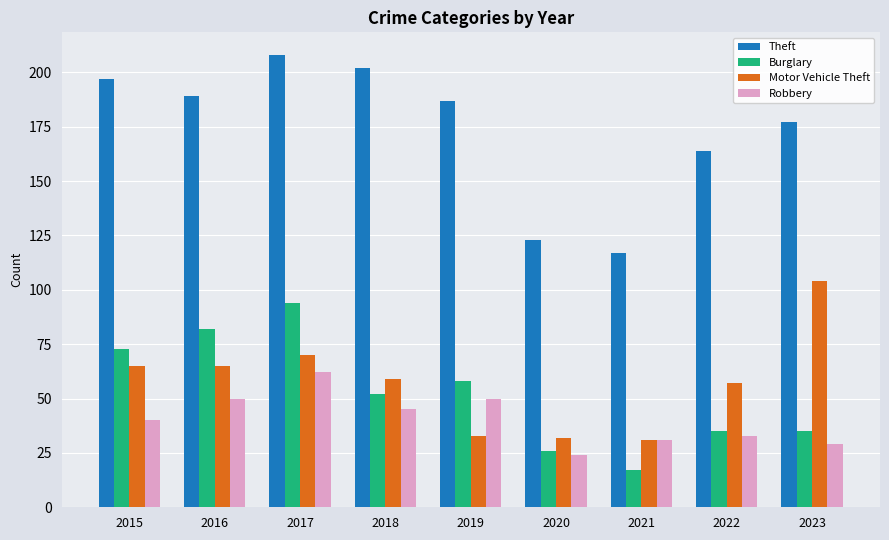

How many bars are there in total?

36